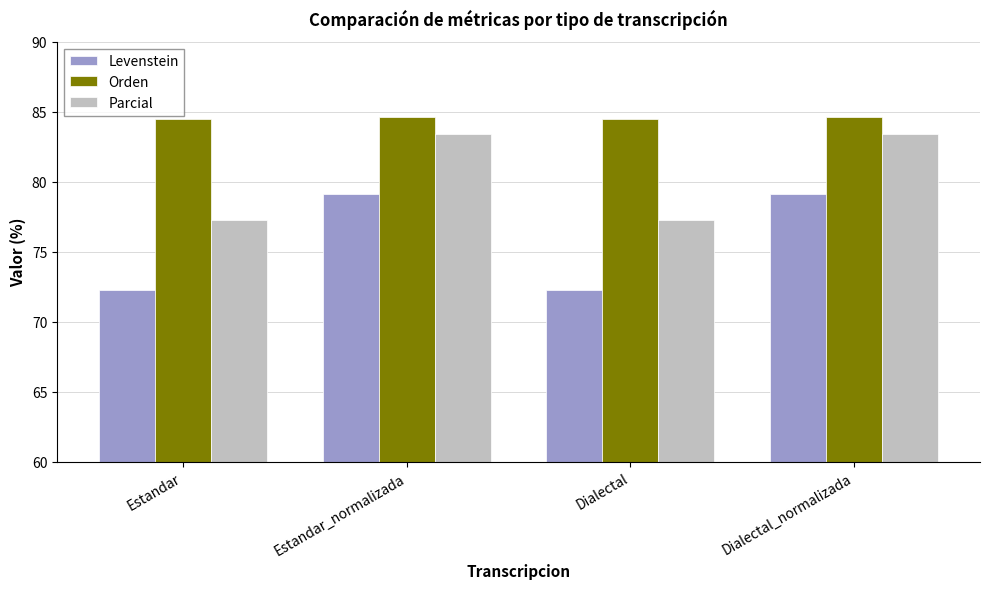

Between Estandar and Dialectal_normalizada, which series saw the biggest shift?

Levenstein